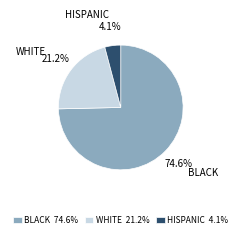

What is the total percentage of WHITE and BLACK?

95.9%